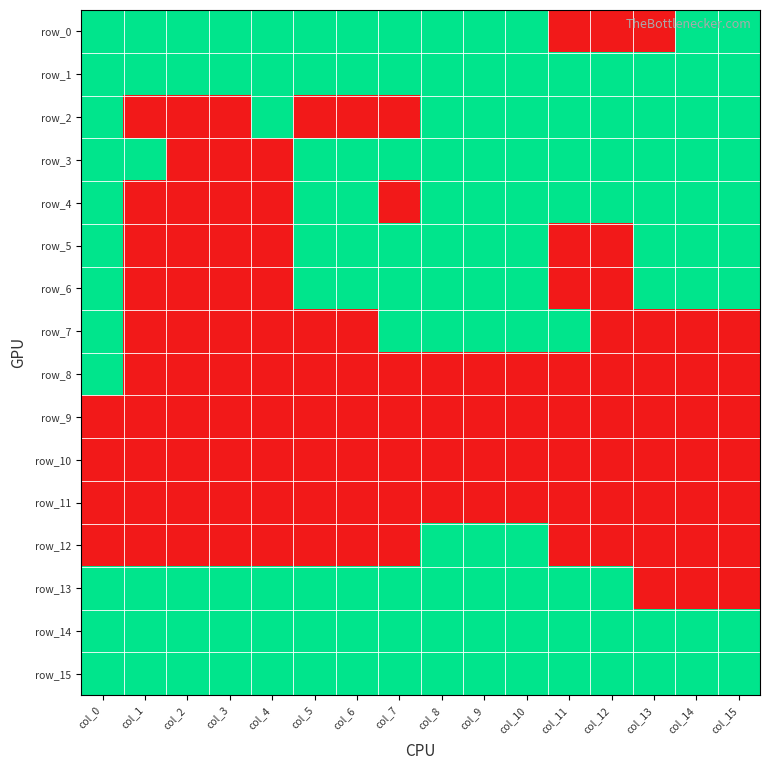

At which label is row_6 closest to 0?

col_1